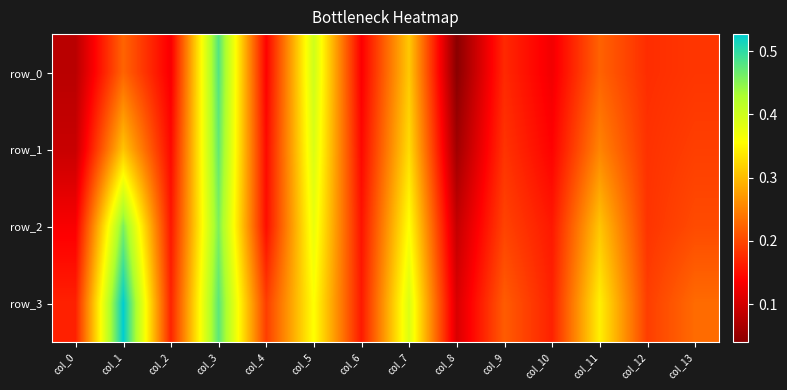

At which category is the sum across all series the highest?

col_3